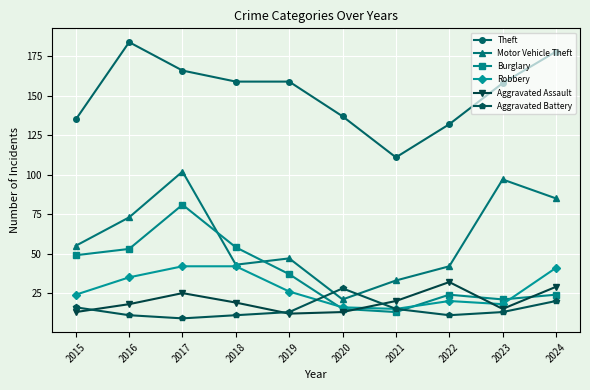

Which series has the largest total across all categories?

Theft